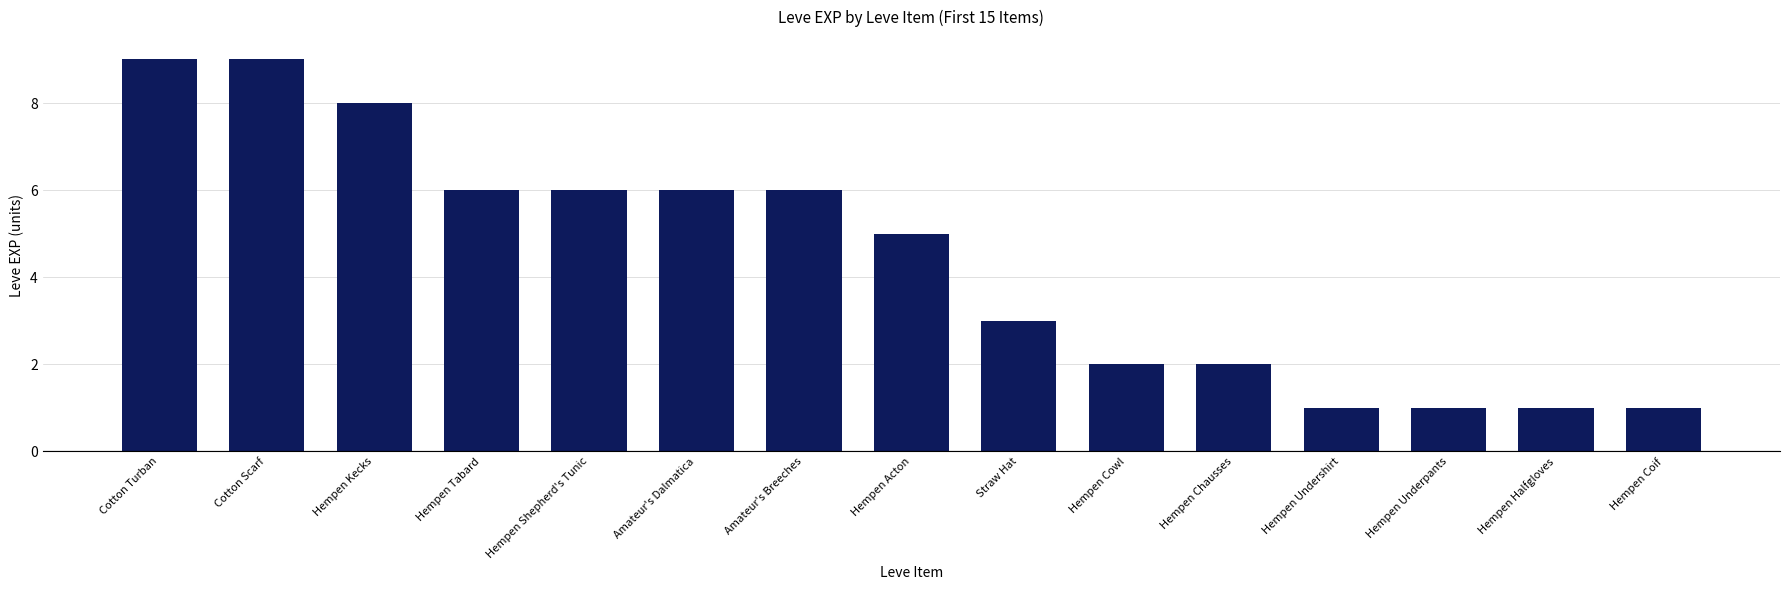

What is the sum of the values at Hempen Cowl and Hempen Chausses?

4